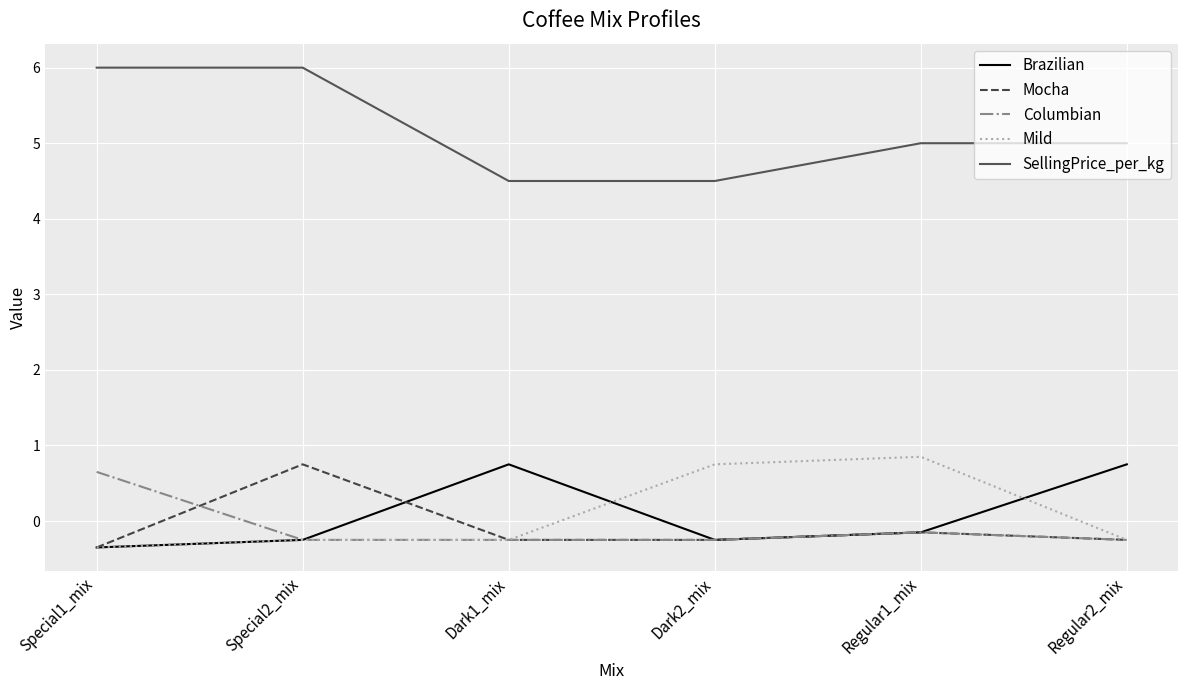

What is the smallest value displayed?

-0.3